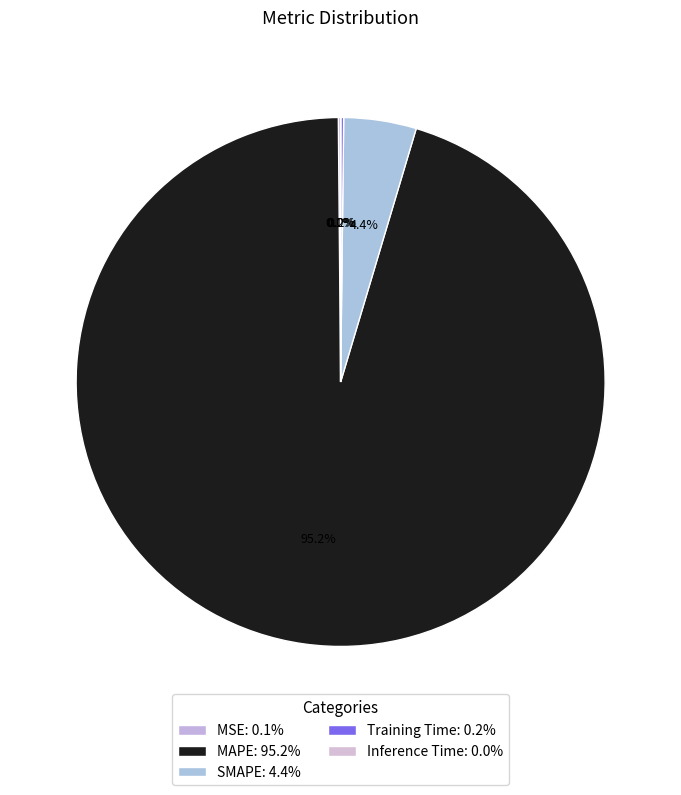

Is it true that MSE is 13% of the pie?

False